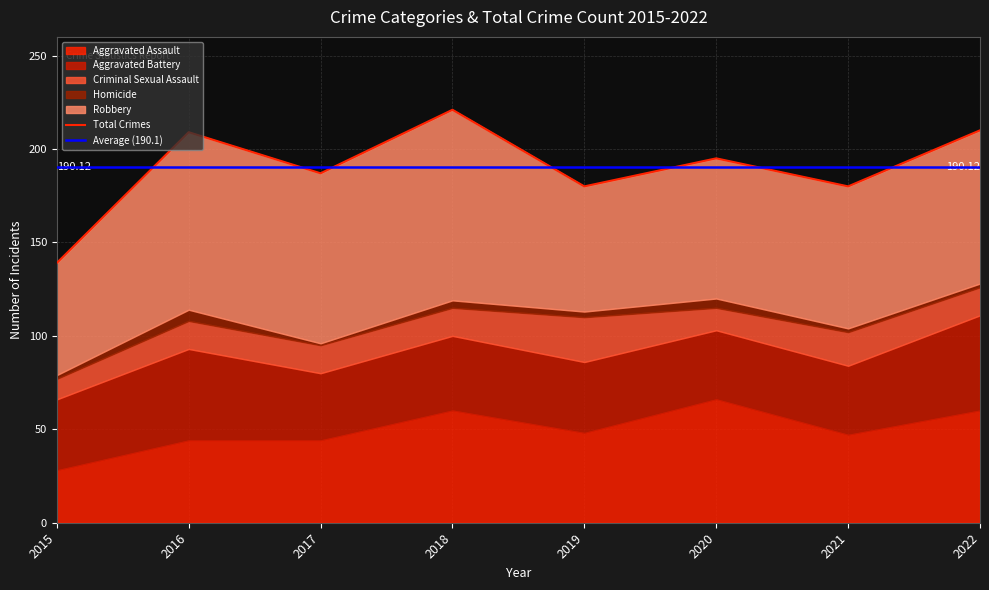

What is the maximum value for Criminal Sexual Assault?

24